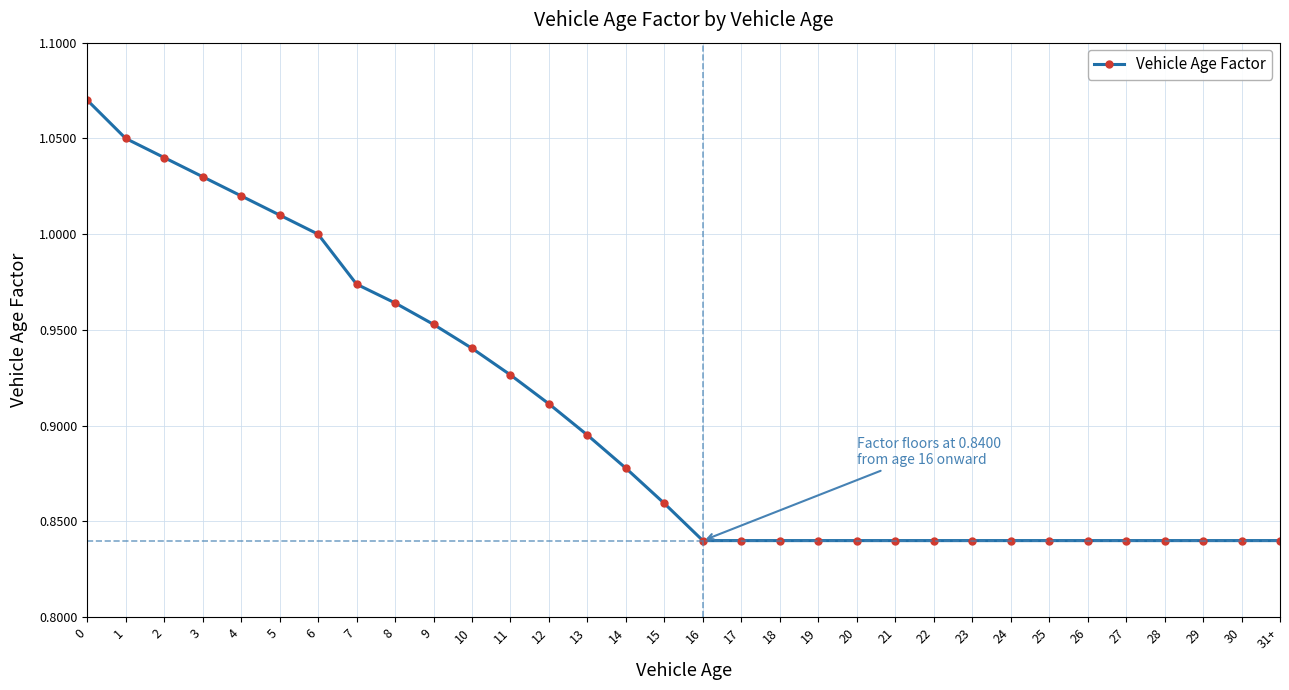

What is the label of the 28th point from the left?

27